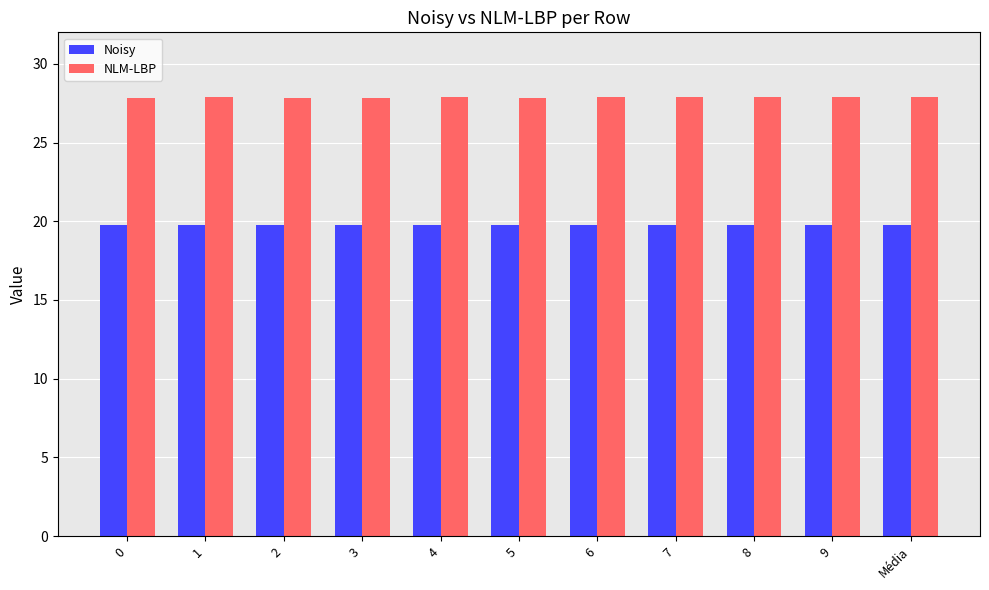

List the series in order of their peak value, lowest first.

Noisy, NLM-LBP